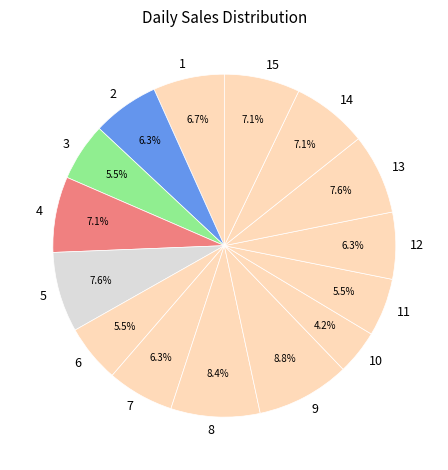

Which category has the smallest portion of the pie?

10